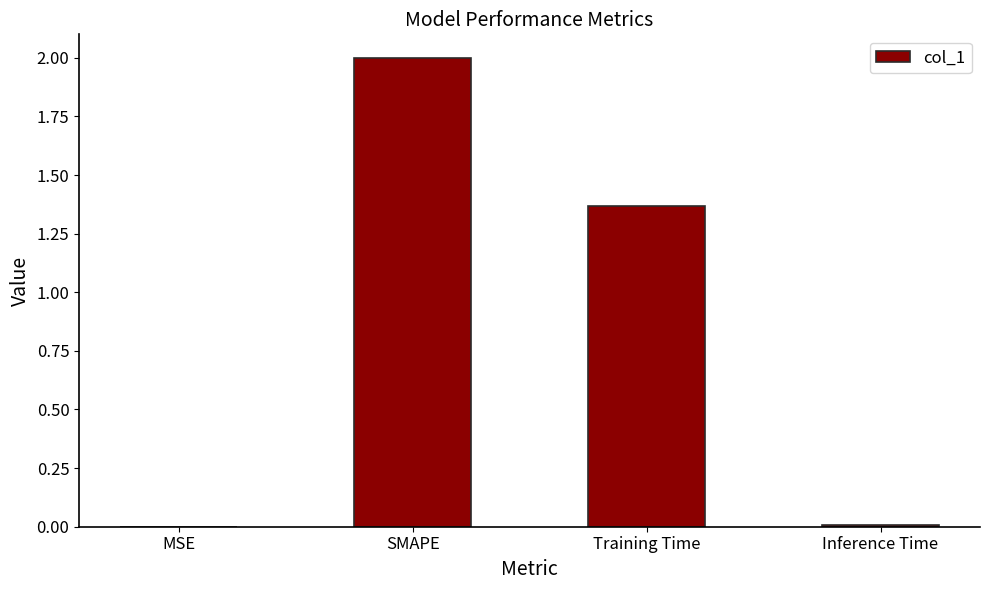

Where does the data first go above 1?

SMAPE